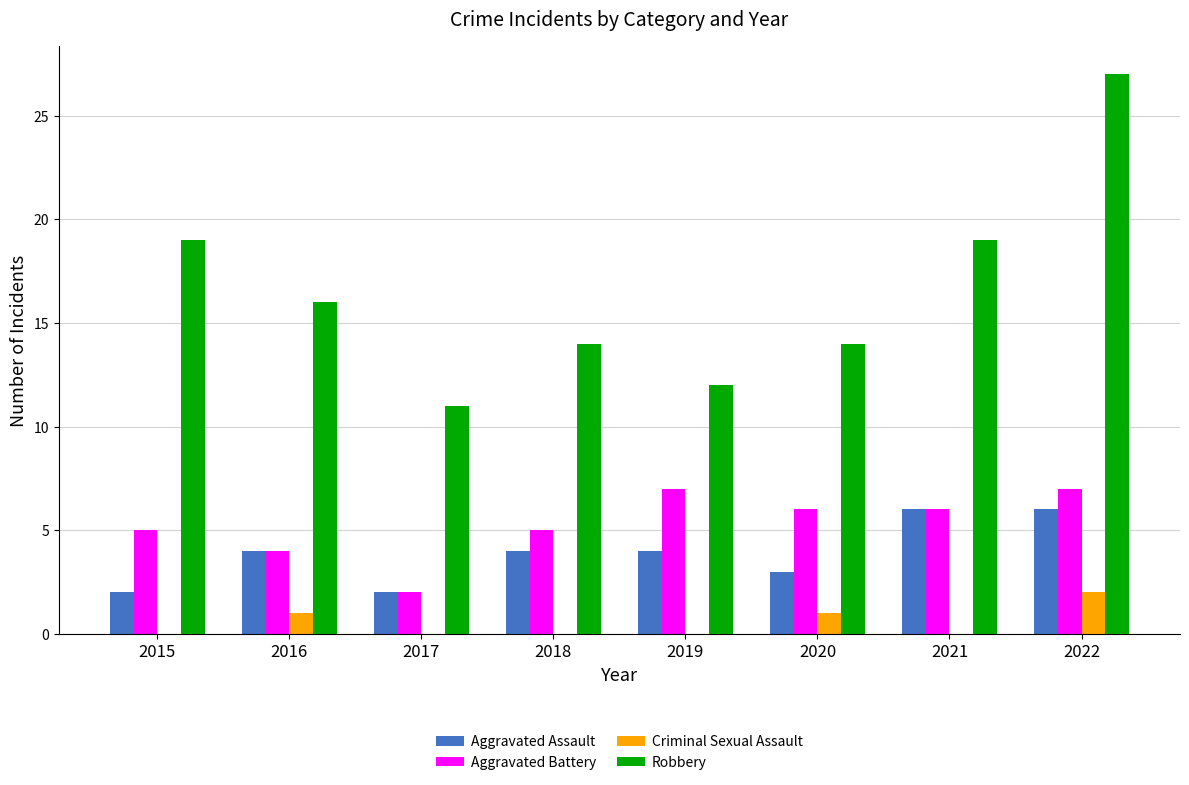

Which series changed the most between 2020 and 2021?

Robbery